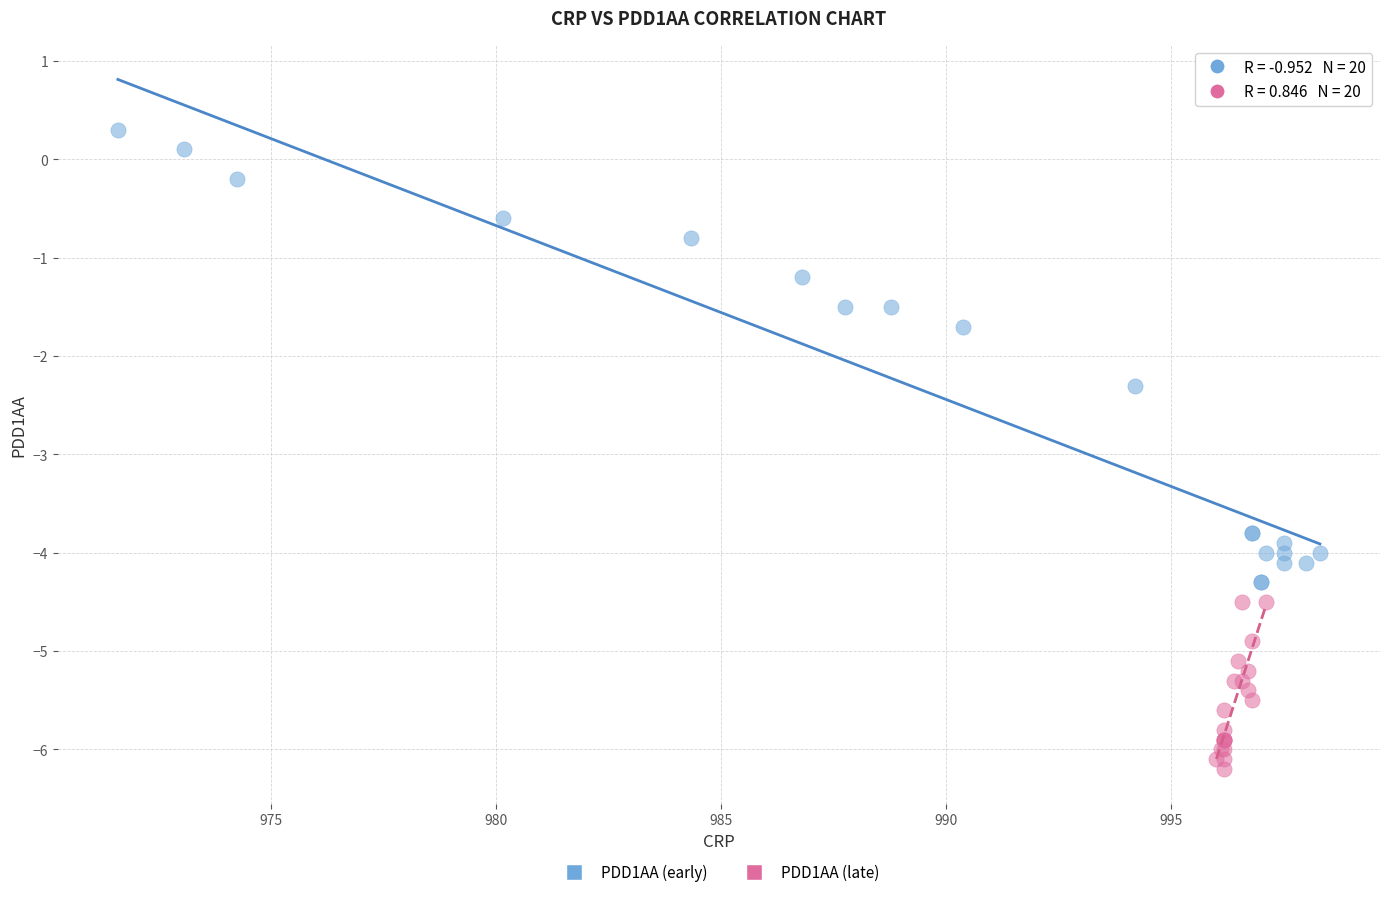

Which series contains the lowest Y value?

PDD1AA (late)